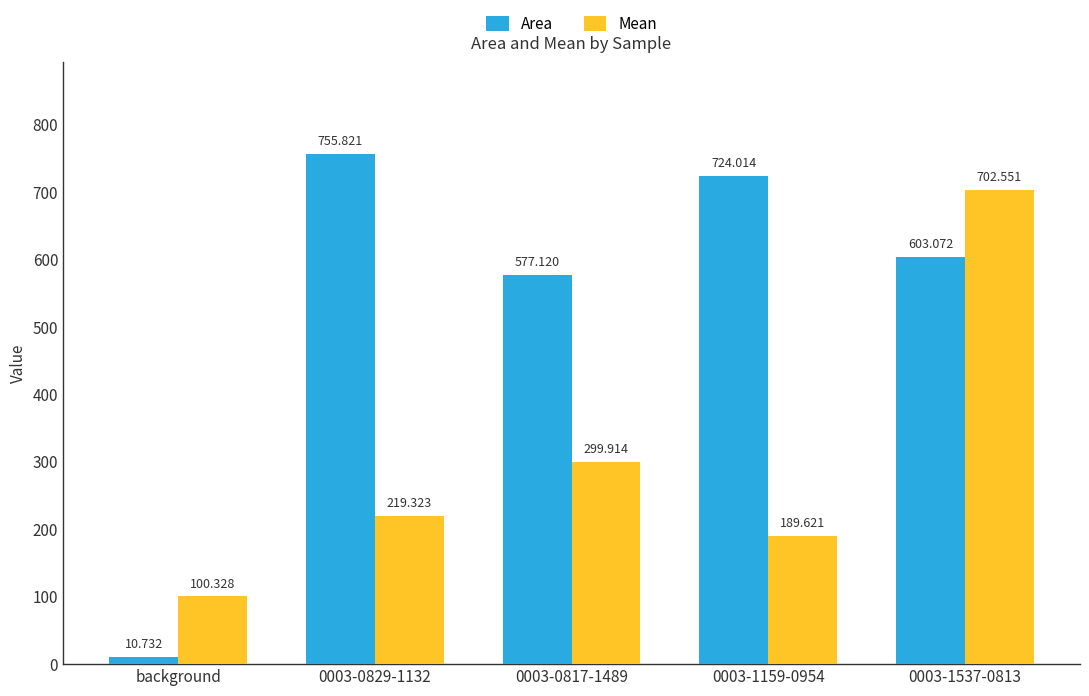

What is the greatest value displayed?

755.8